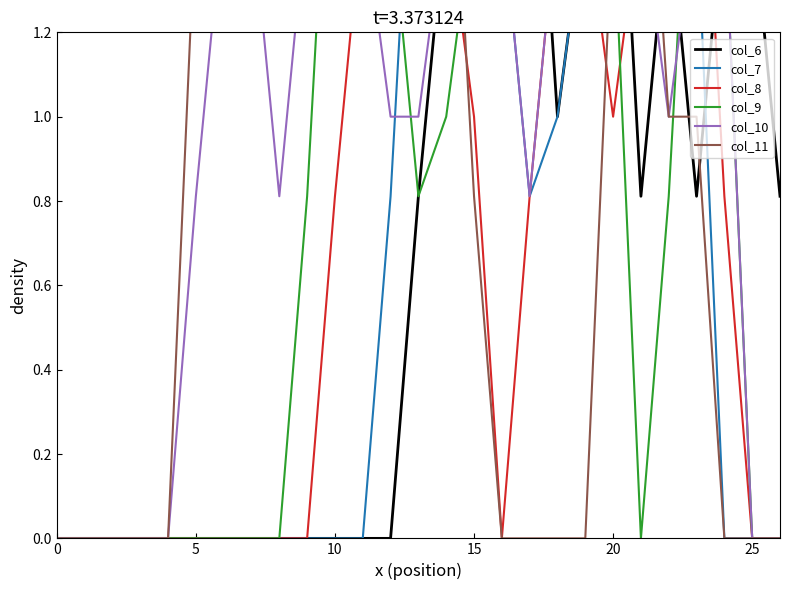

Which series contains the highest Y value?

col_6